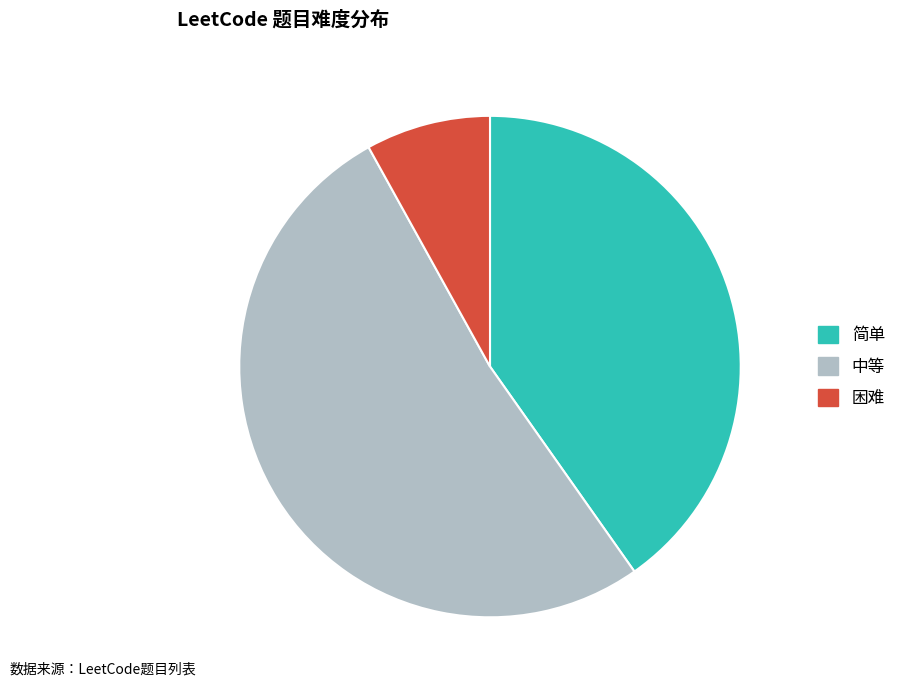

The 困难 slice represents 1% of the pie. True or false?

False